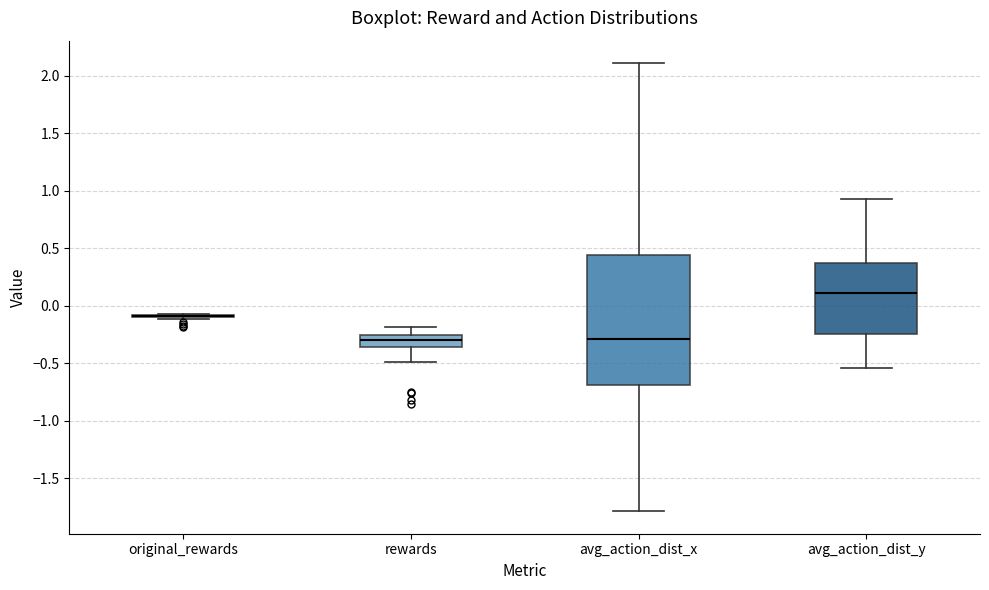

Which box is the tallest, from its lower edge to its upper edge?

avg_action_dist_x